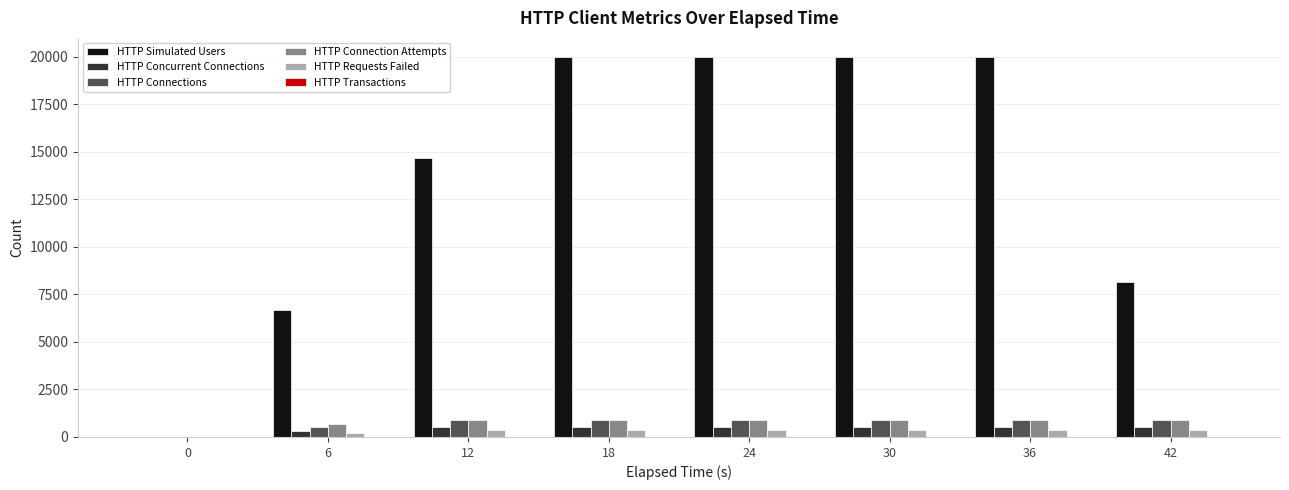

What is the average value of the HTTP Simulated Users series?

13690